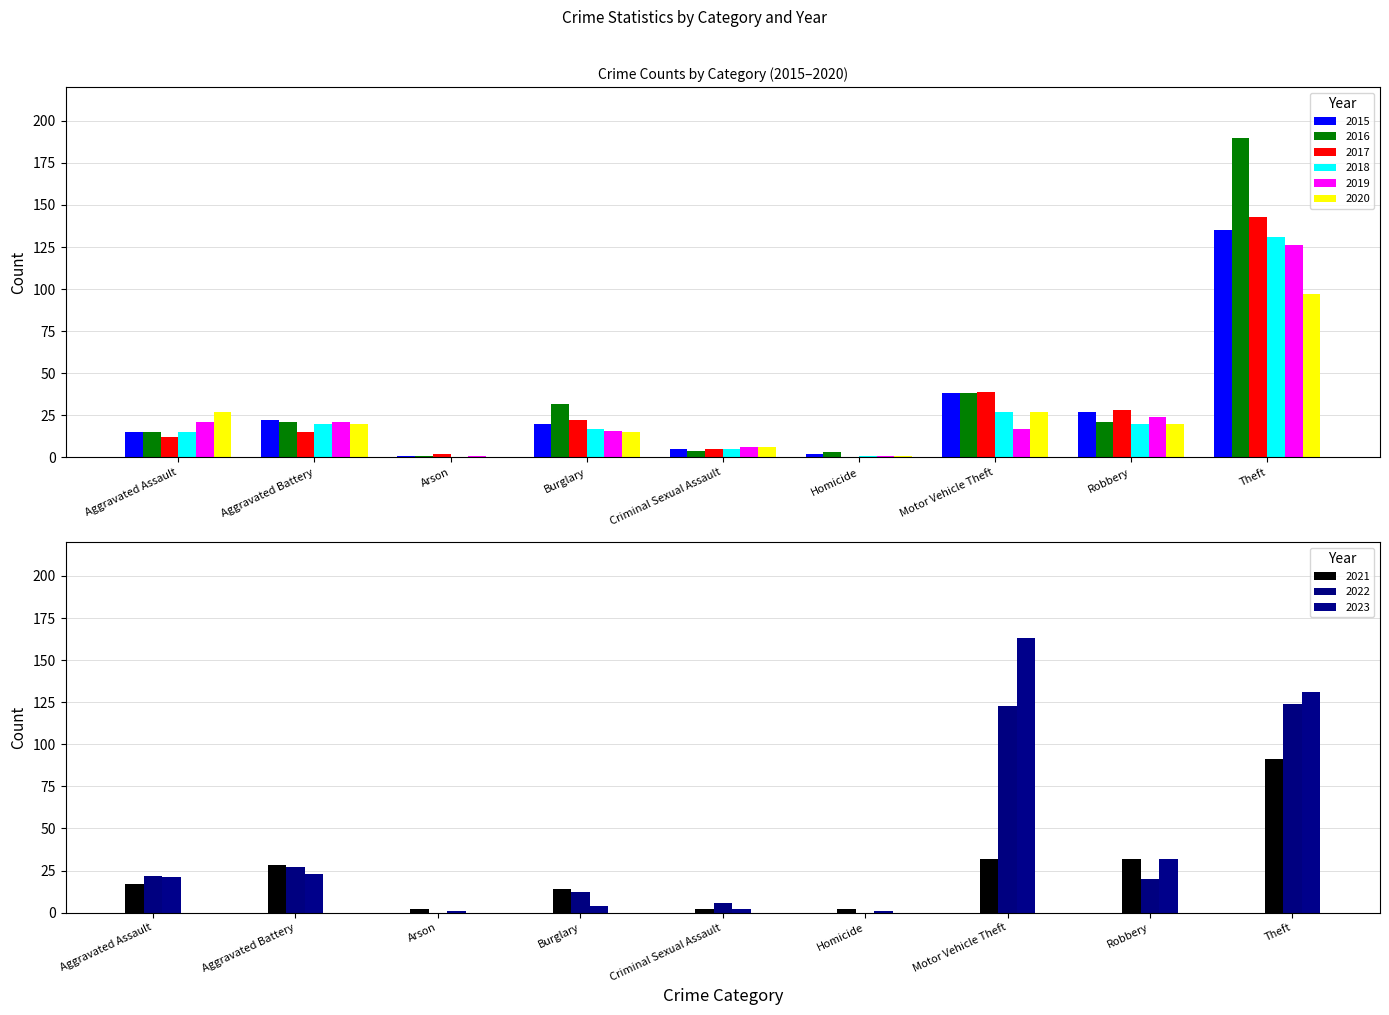

What is the sum of the 2018 values at Aggravated Assault and Burglary?

32